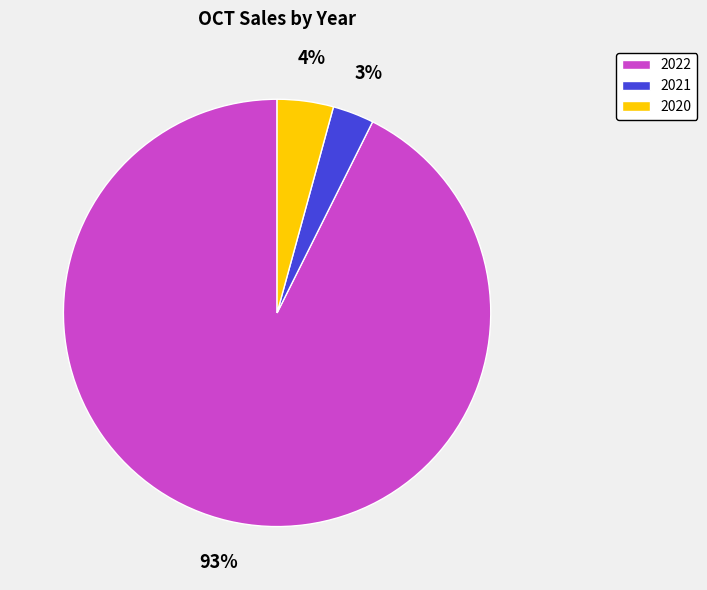

To the nearest percent, what is the average slice percentage?

33%